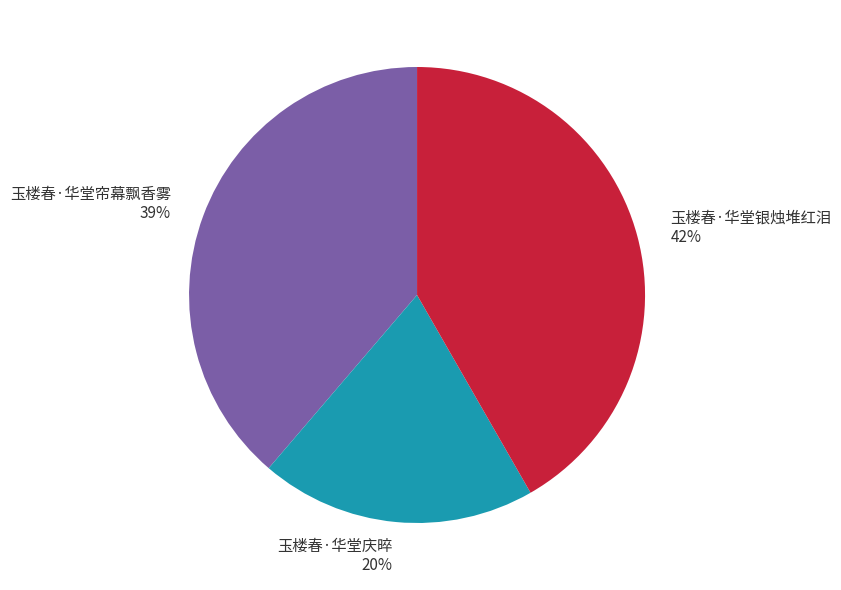

What is the ratio of the value at 玉楼春·华堂帘幕飘香雾 to the value at 玉楼春·华堂银烛堆红泪?

0.9